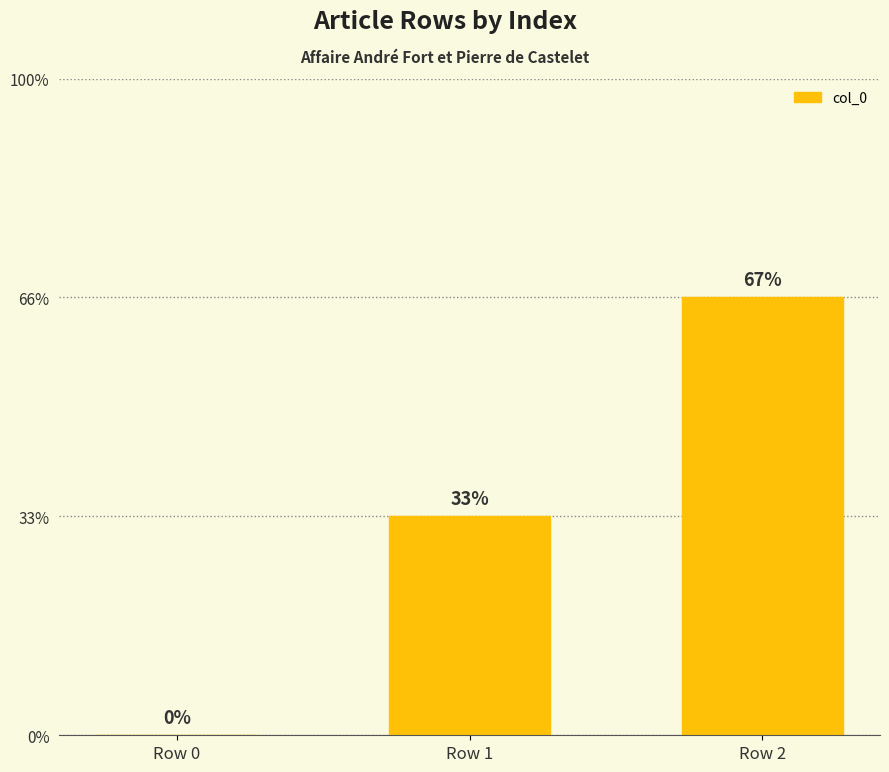

True or false: the data shows 1 at Row 2.

False